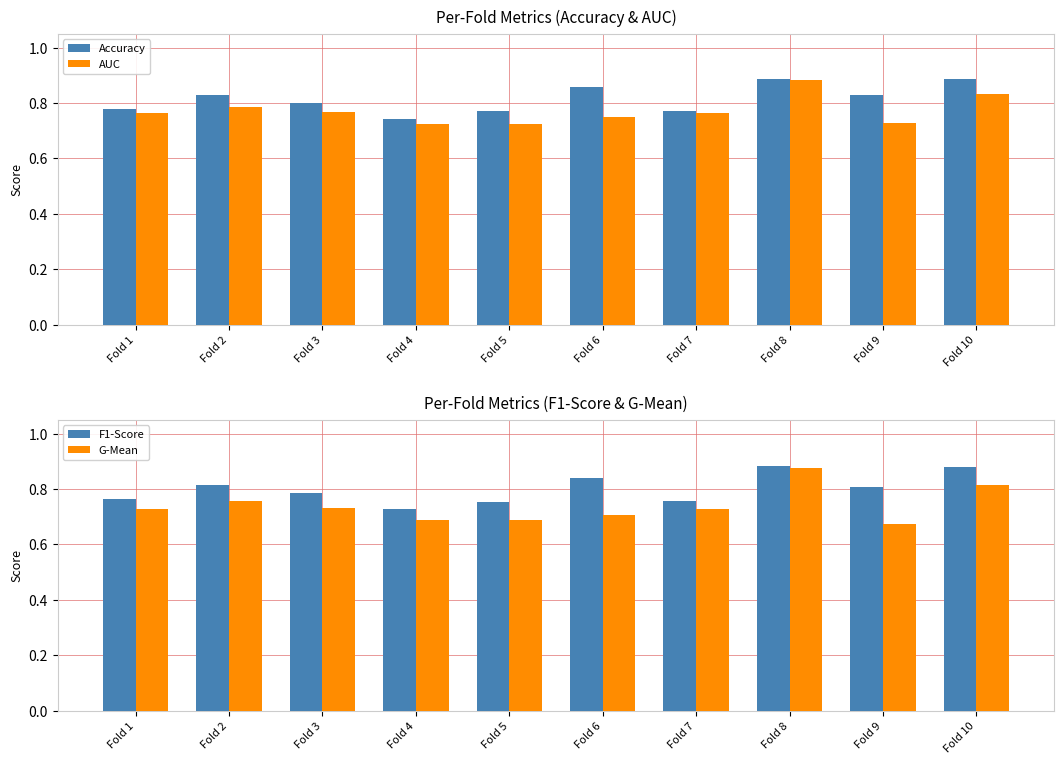

What is the average value of the G-Mean series?

0.7